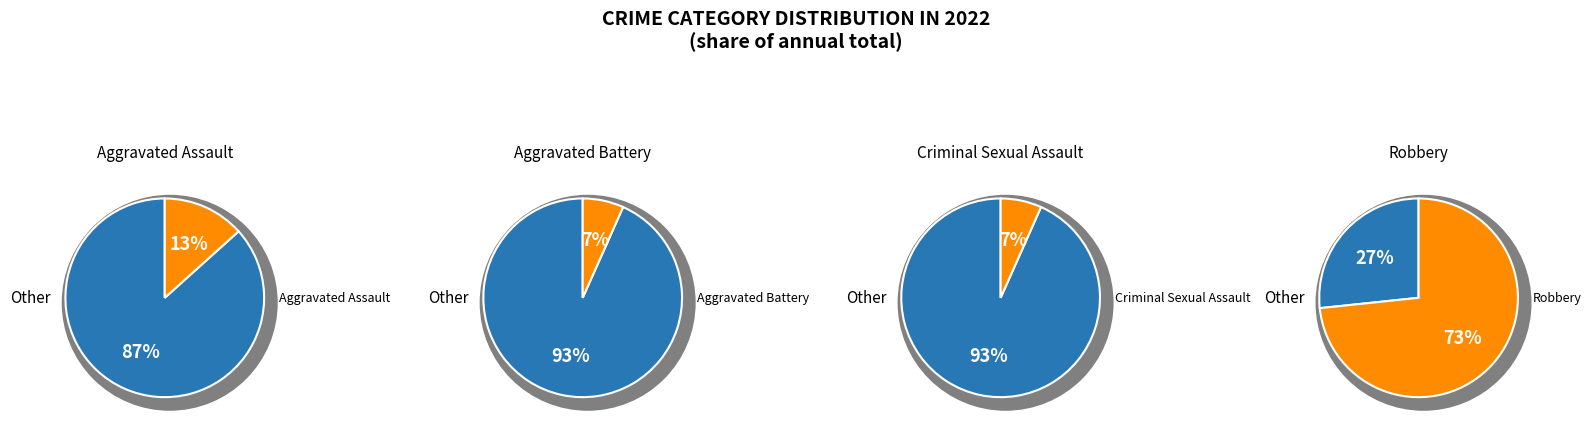

What is the largest slice in the pie chart?

Robbery